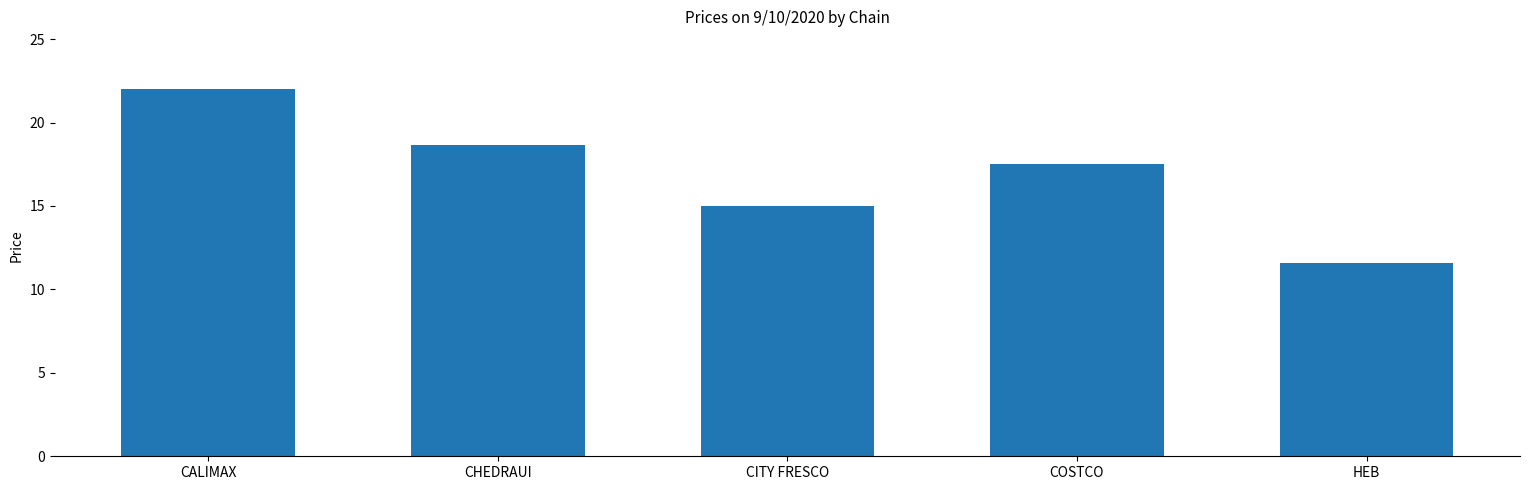

Read the value at COSTCO.

17.5